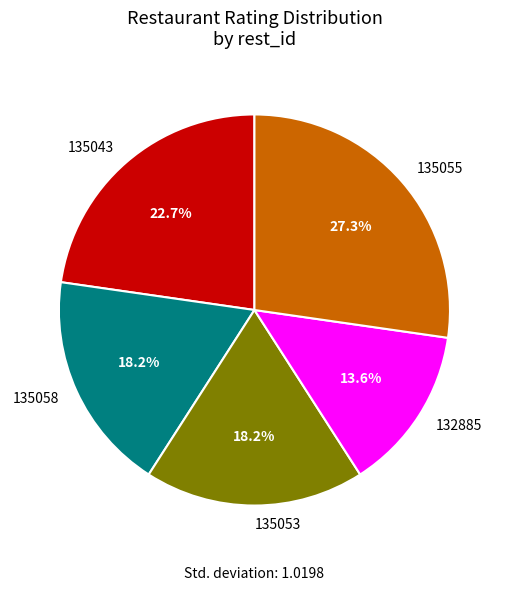

Is there any slice that represents more than half of the pie?

No